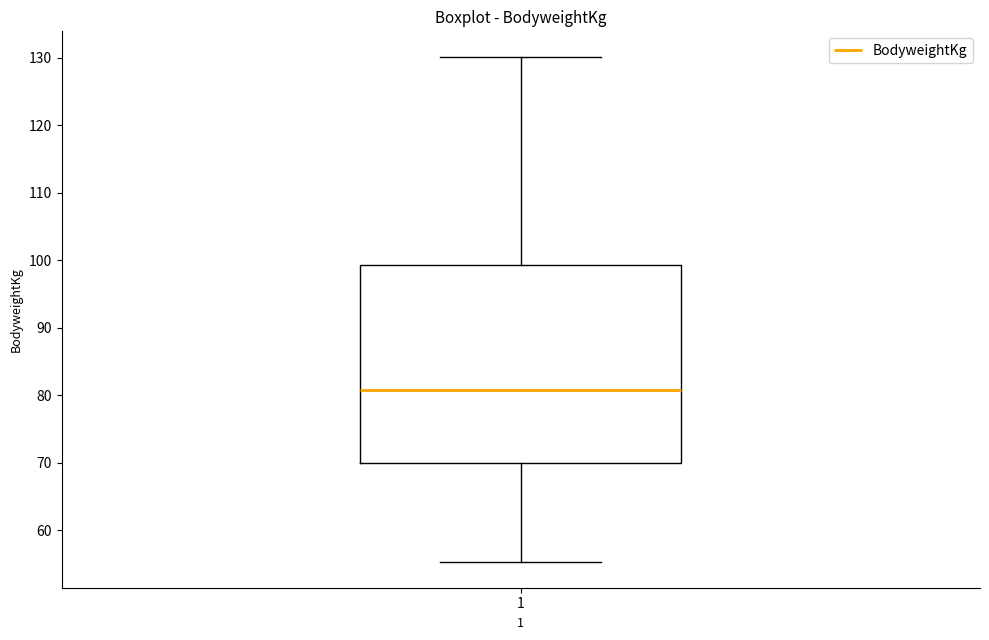

Transcribe this box plot: give where the median line is, the range the box spans, and where the two whiskers end, as read against the y-axis. The values are not printed on the chart, so give them approximately, as read against the axis.

median 81, box 70 to 99, whiskers 55 to 130